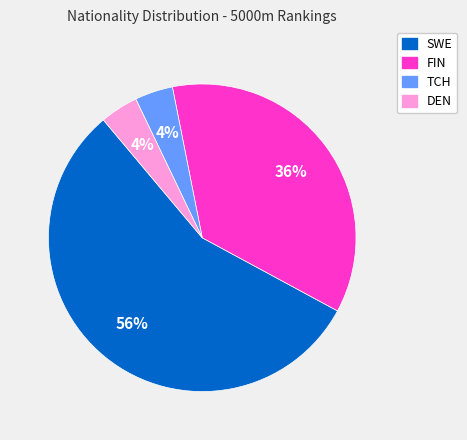

What percentage is the FIN slice, to the nearest percent?

36%